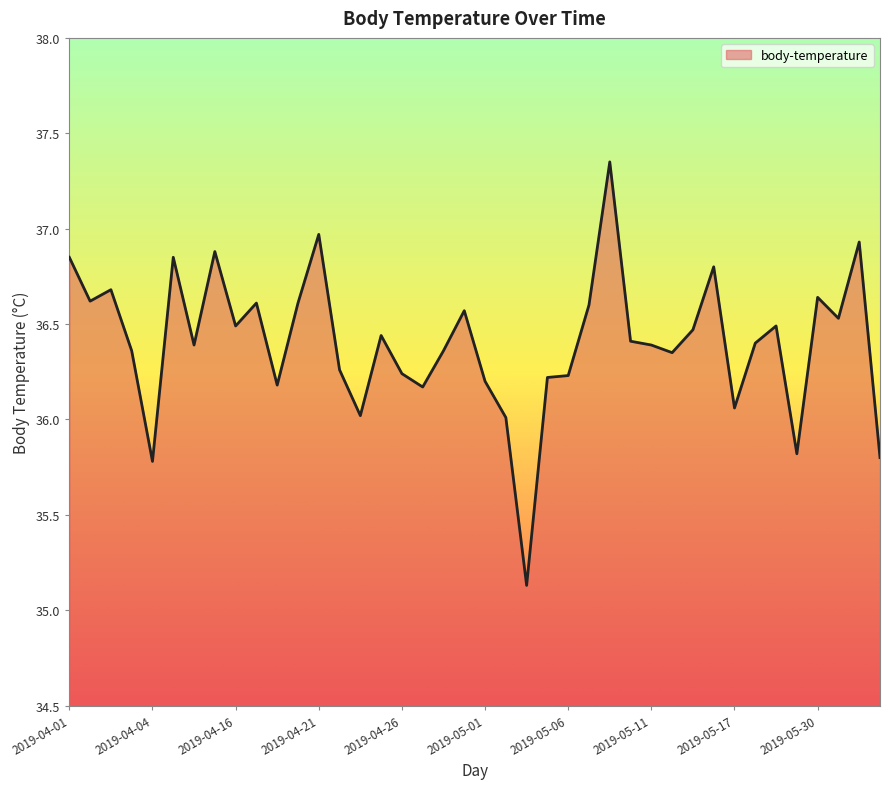

What is the minimum value shown in the chart?

35.1